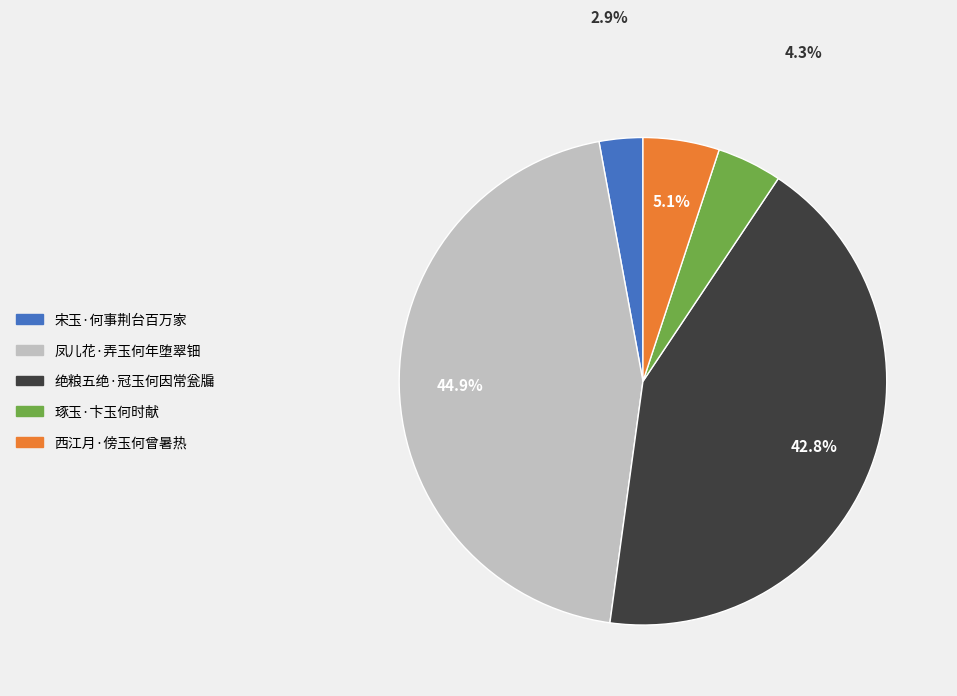

How many segments does this pie chart have?

5